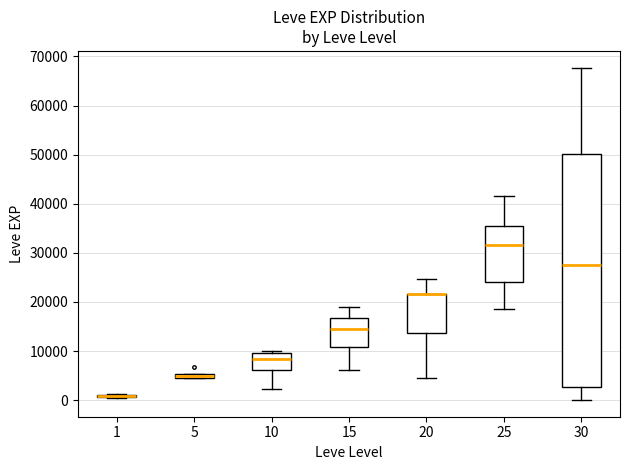

Where is the upper edge of the box at x = 5 on the y-axis? The values are not printed on the chart, so give them approximately, as read against the axis.

5000